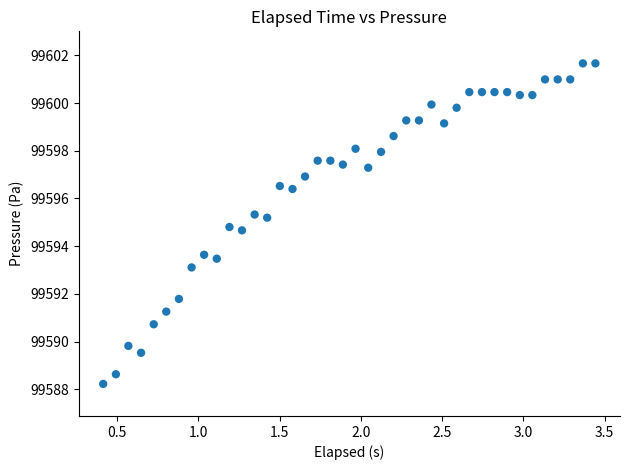

What is the range of Y values (max minus min)?

13.4